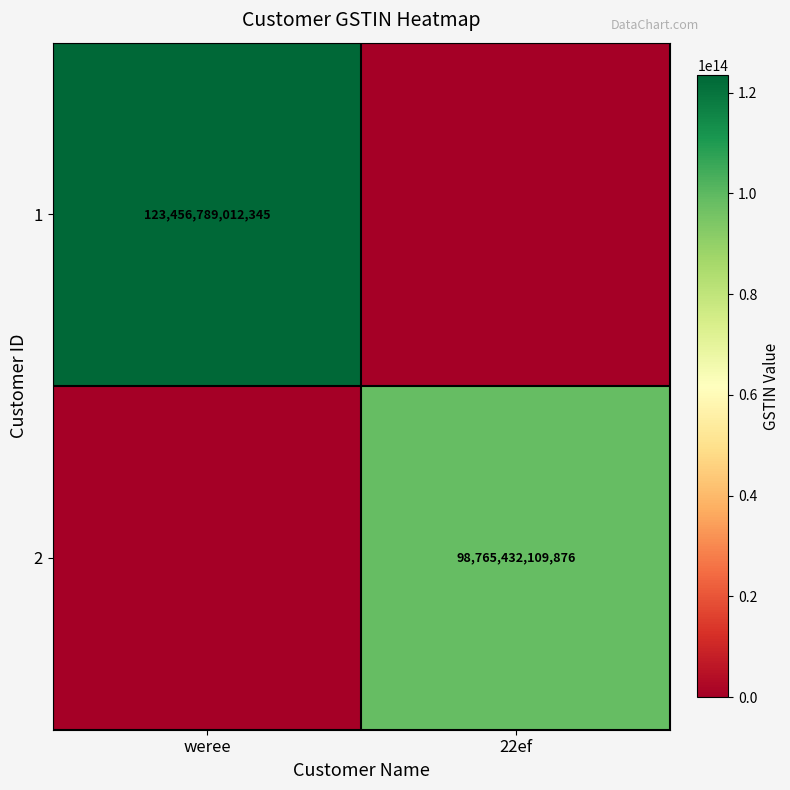

Is it true that 2 equals 98765432109876 at 22ef?

True